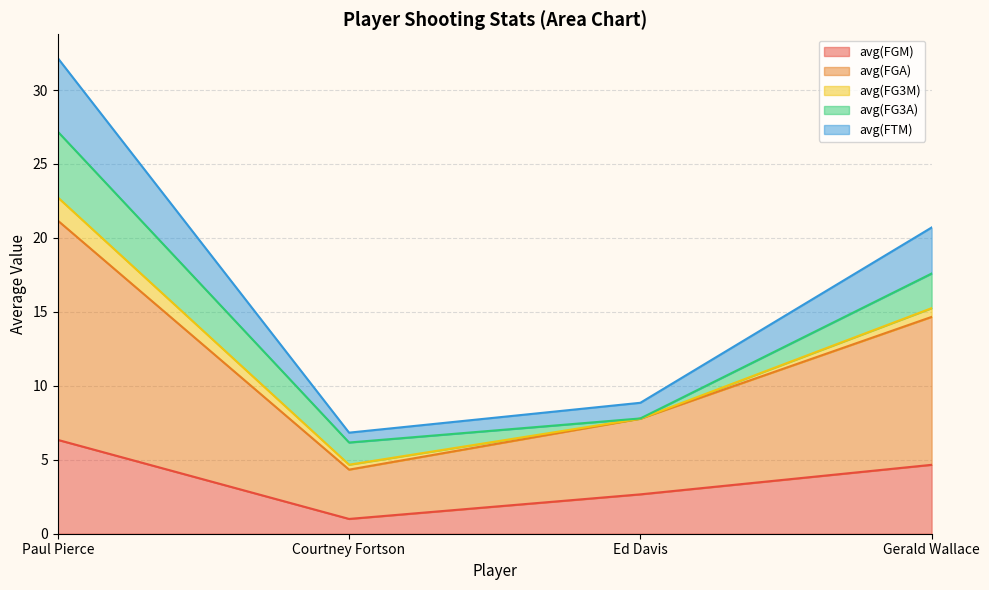

The value of avg(FGM) at Courtney Fortson is 0.3. True or false?

False